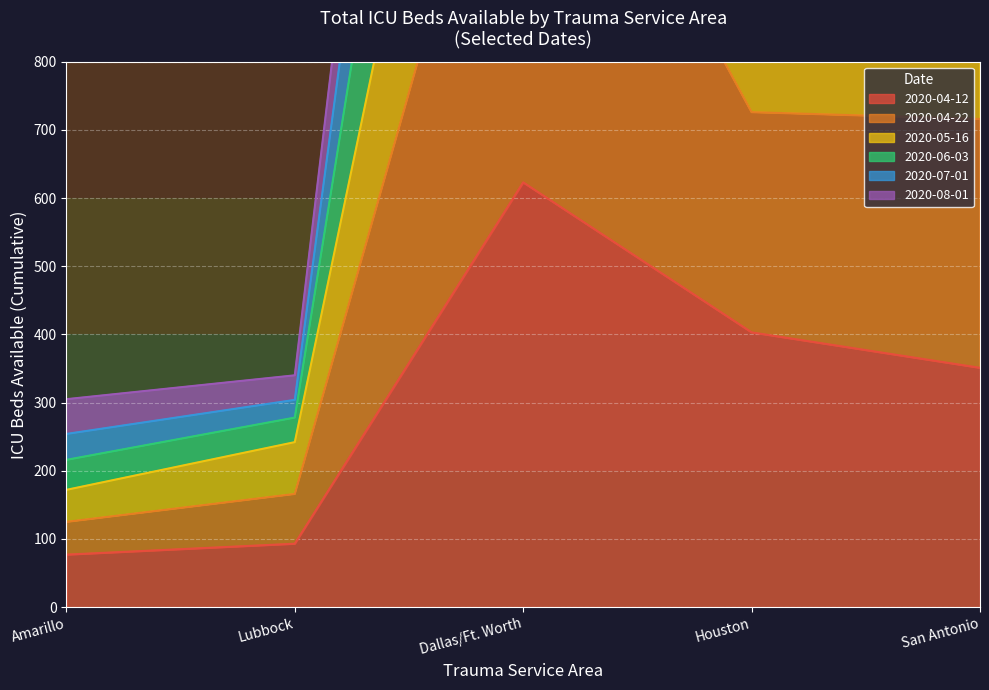

Is it true that San Antonio equals 351 at 2020-04-12?

True